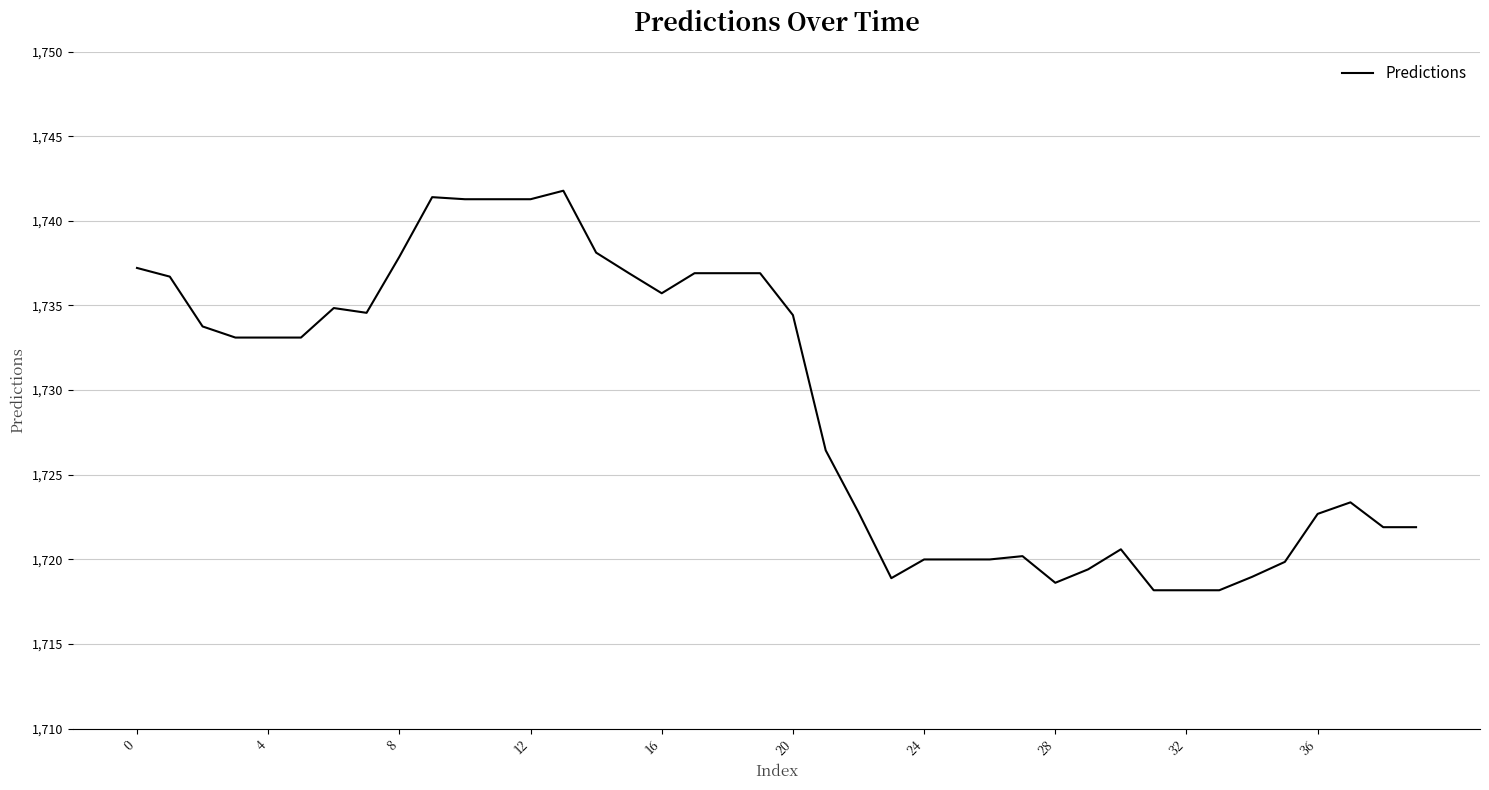

What is the average value?

1729.2